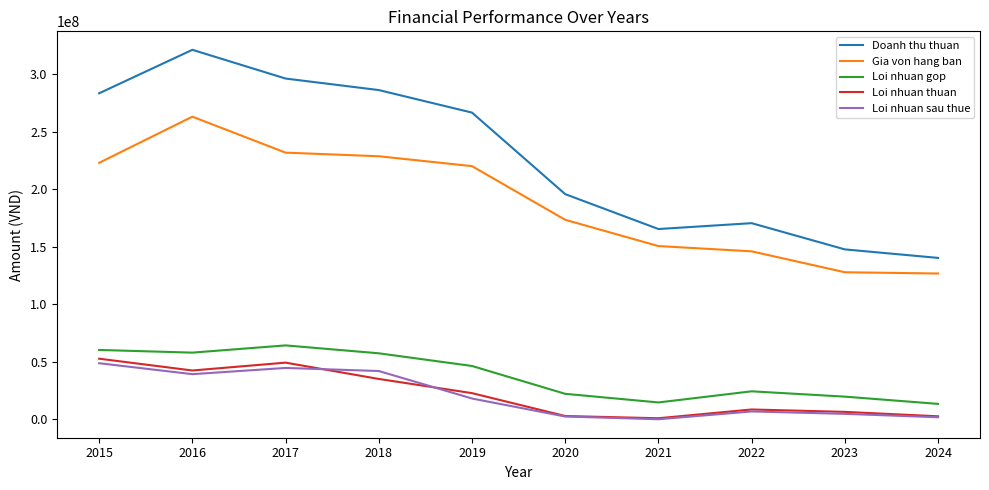

What is the sum of the Gia von hang ban values at 2017 and 2020?

405133959